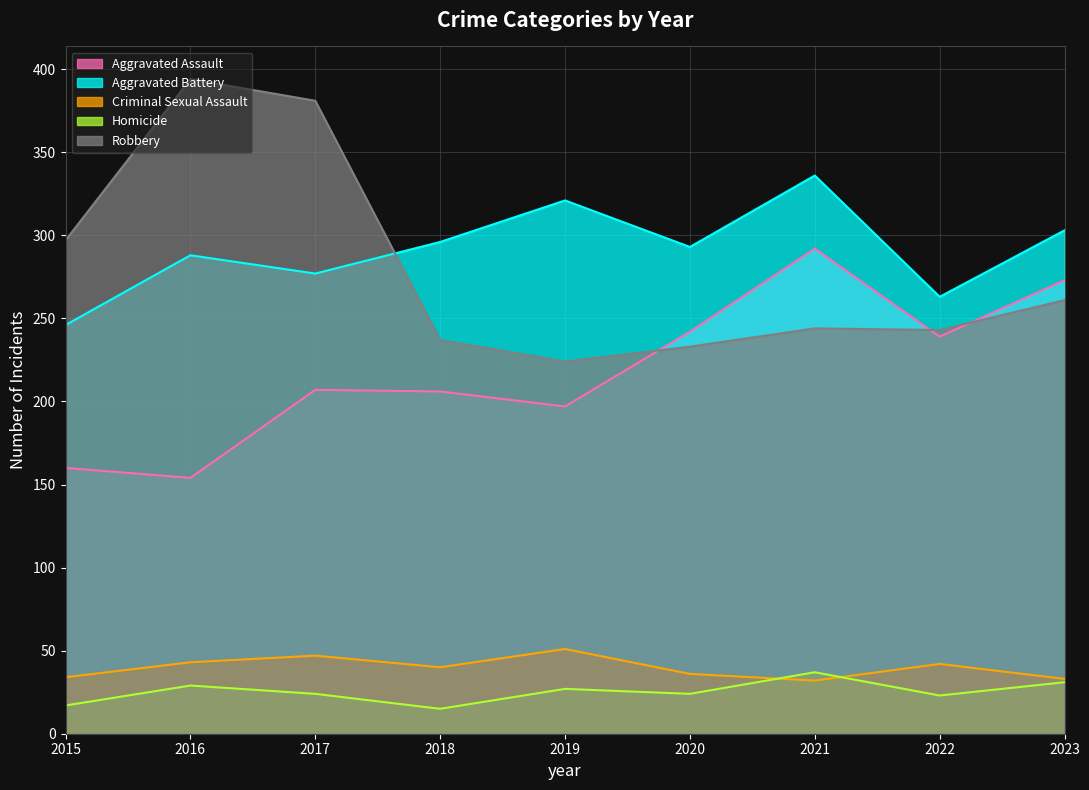

What is the difference between the maximum and minimum values in the Criminal Sexual Assault series?

19